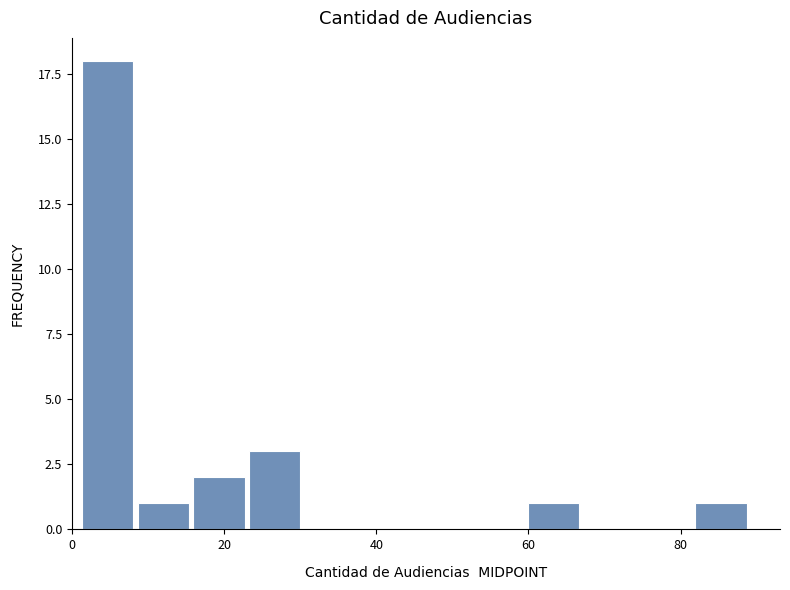

Read against the x-axis, roughly where is the centre of the tallest bar?

4